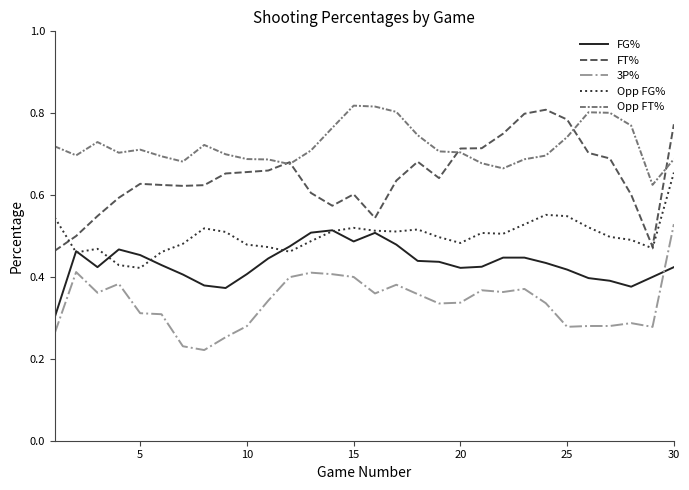

Does the chart have visible grid lines?

No